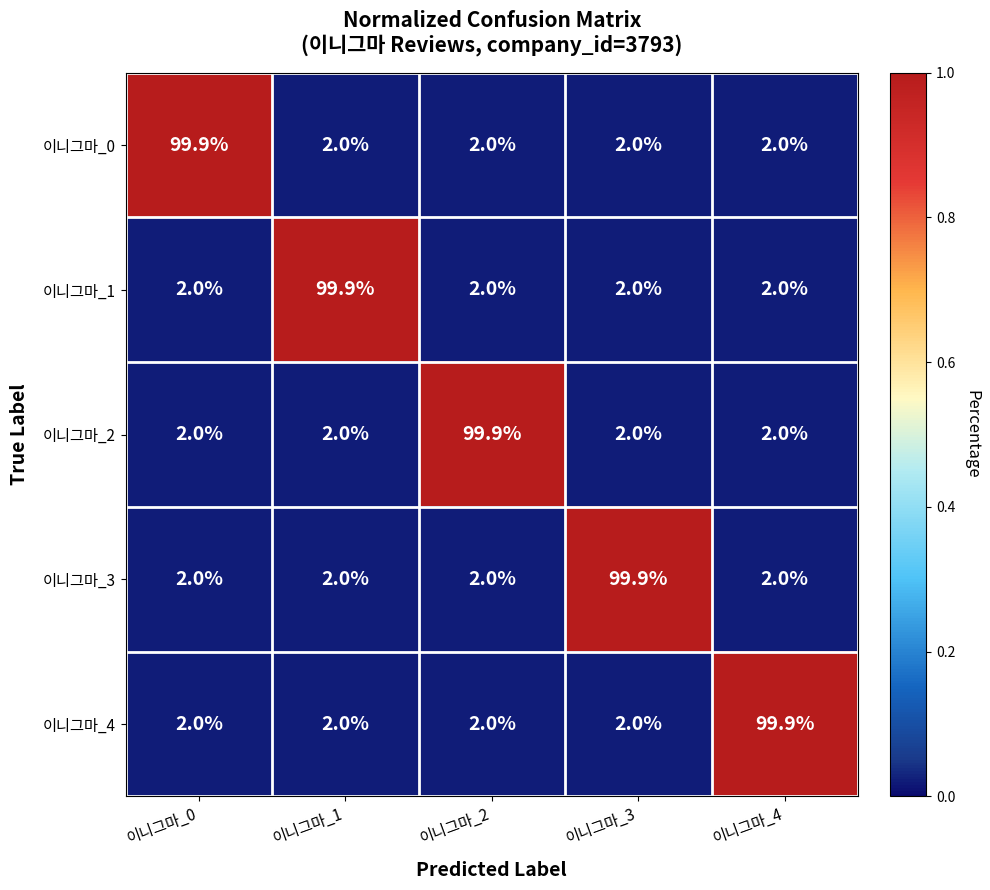

Reading left to right, transcribe all the data shown in this chart.

이니그마_0: 99.9	2.0	2.0	2.0	2.0
이니그마_1: 2.0	99.9	2.0	2.0	2.0
이니그마_2: 2.0	2.0	99.9	2.0	2.0
이니그마_3: 2.0	2.0	2.0	99.9	2.0
이니그마_4: 2.0	2.0	2.0	2.0	99.9